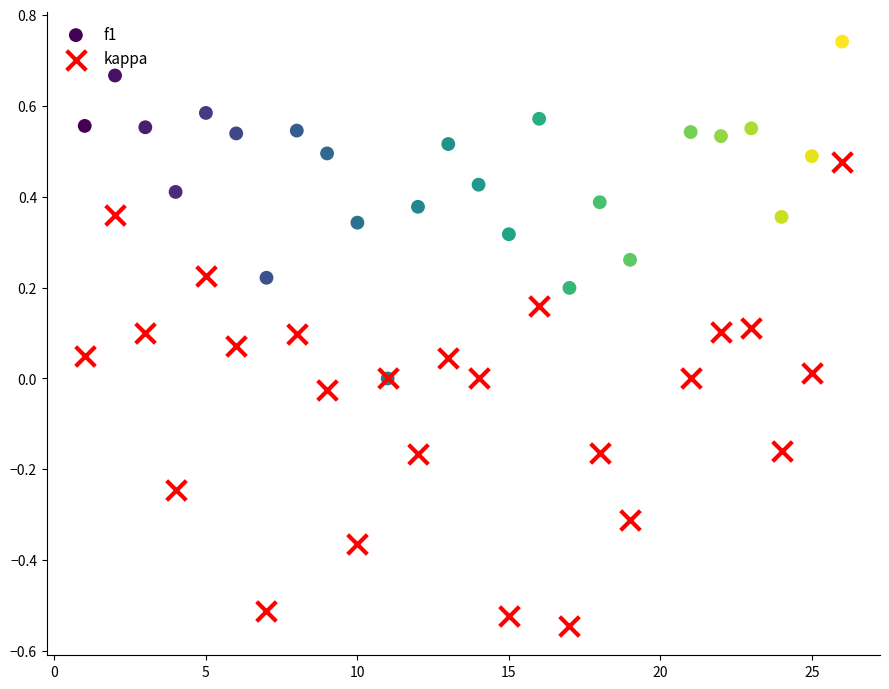

Which series reaches the maximum Y coordinate?

f1